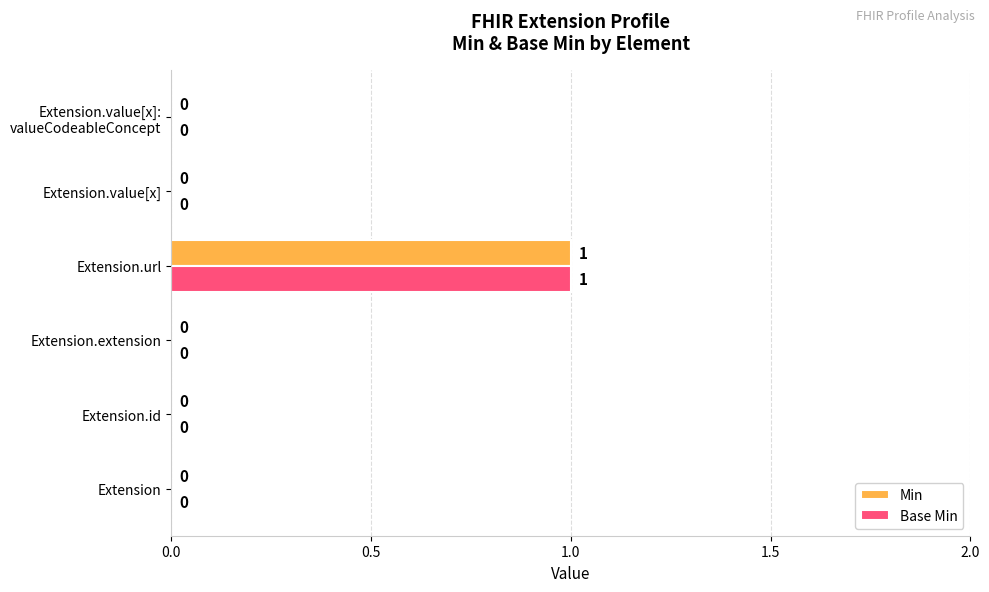

The Min series shows 0 at Extension.id. True or false?

True